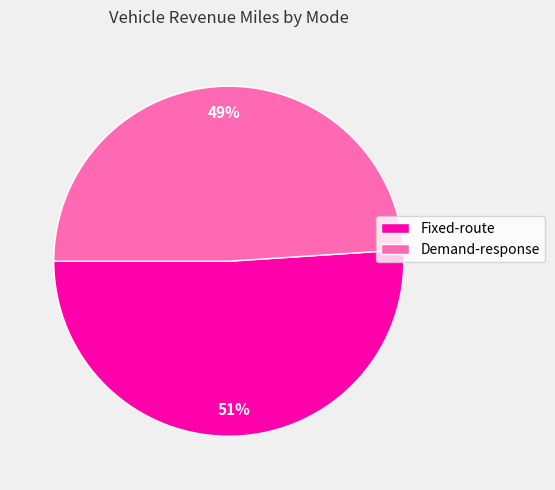

True or false: Demand-response accounts for 54% of the total.

False